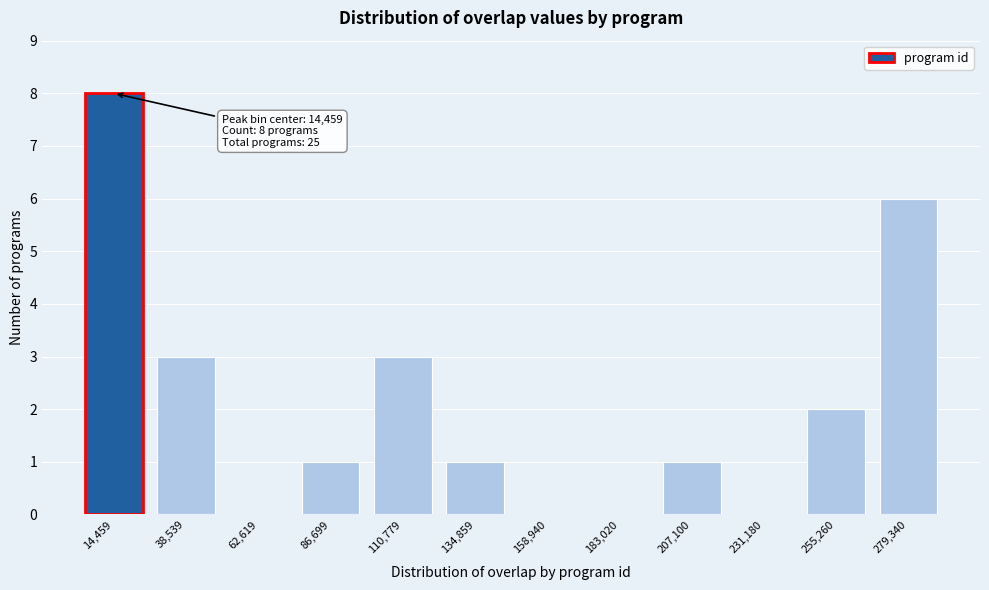

Reading left to right, list all the values displayed in this chart.

14,459=8	38,539=3	62,619=0	86,699=1	110,779=3	134,859=1	158,940=0	183,020=0	207,100=1	231,180=0	255,260=2	279,340=6